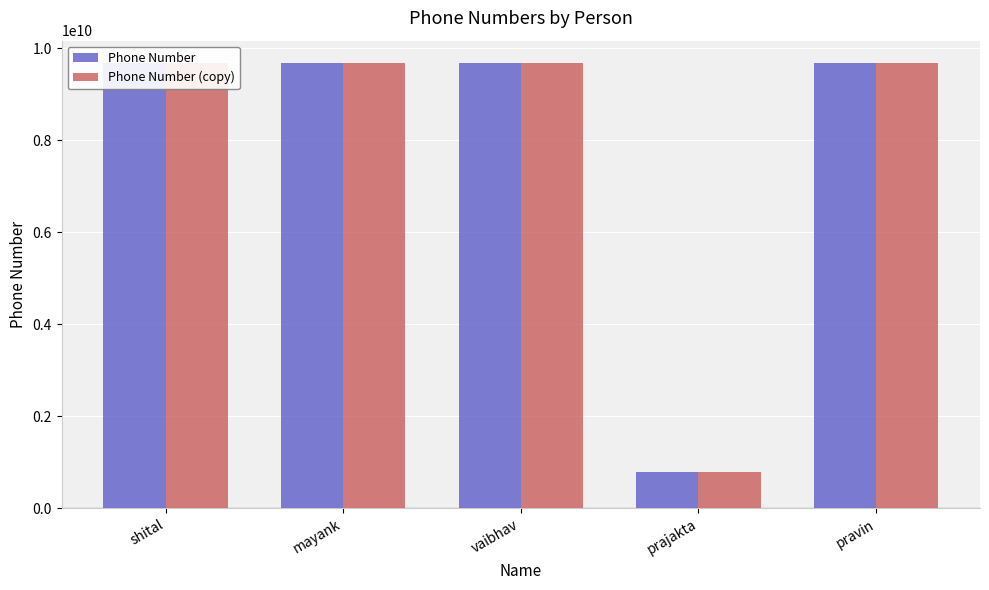

Where does the Phone Number (copy) series first go above 9673002309?

shital